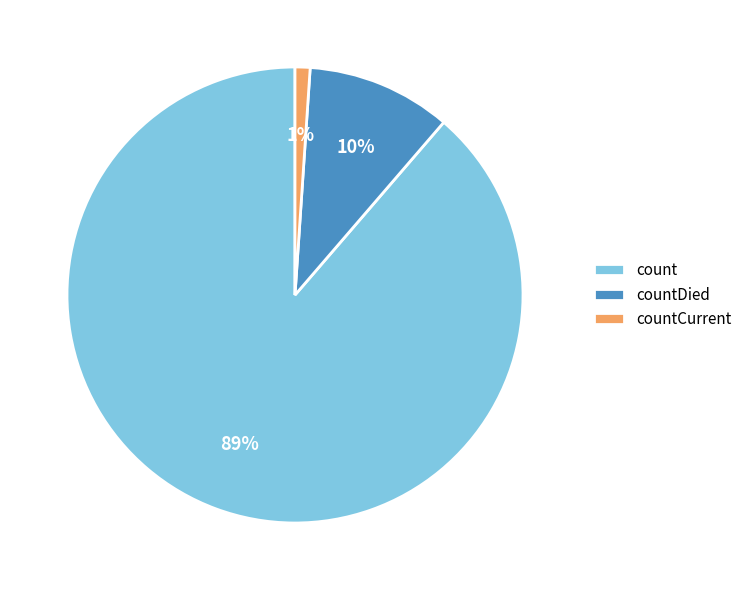

Does count represent more than half of the total?

Yes